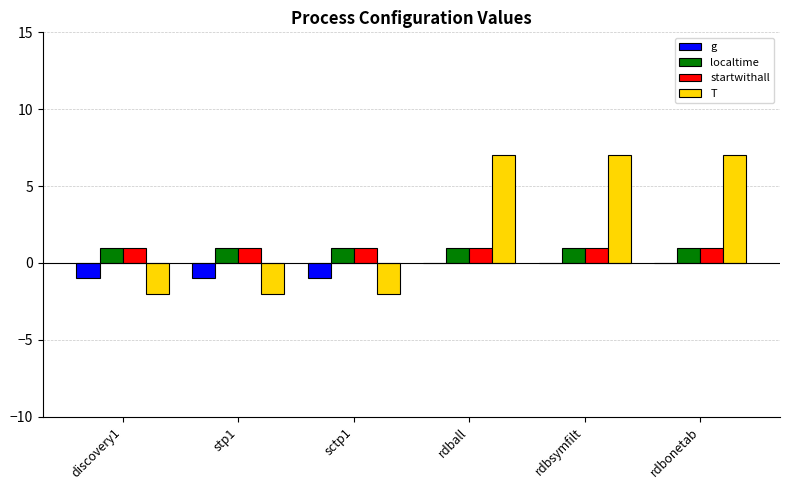

True or false: localtime has a value of 1 at stp1.

True